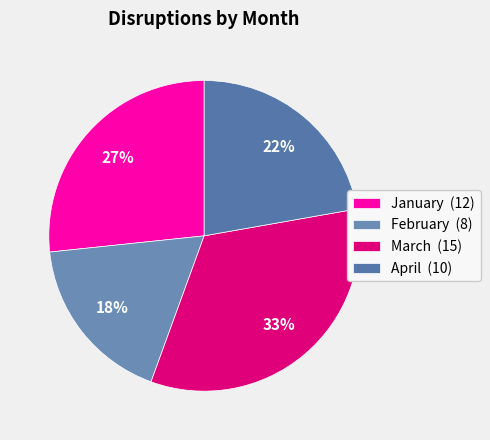

To the nearest percent, what percentage of the pie is March?

33%